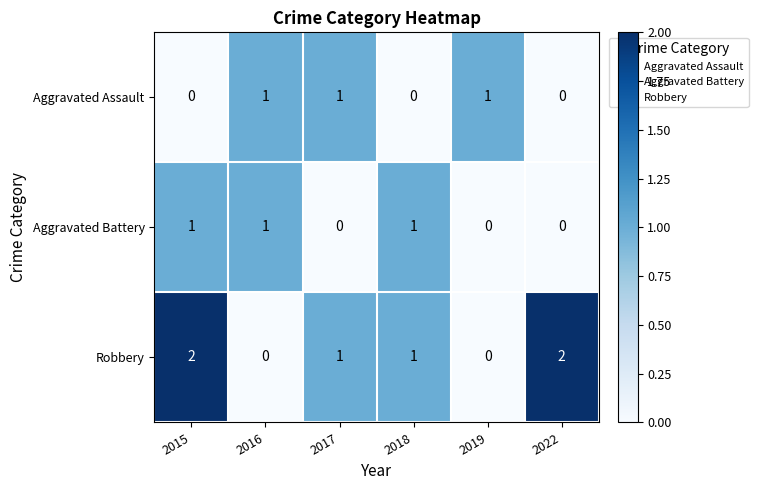

At which category is the sum across all series the highest?

2015